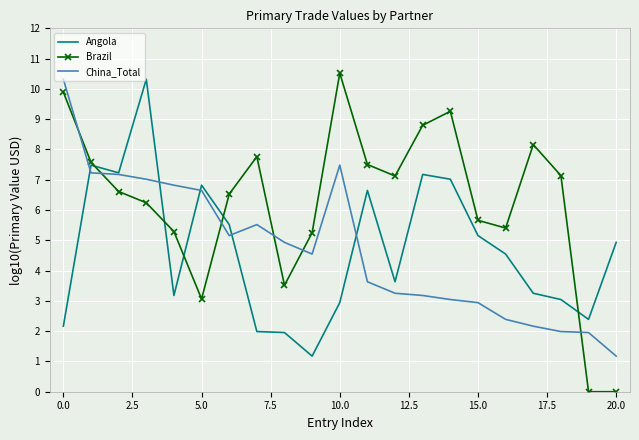

Which series has the largest range (max minus min)?

Brazil